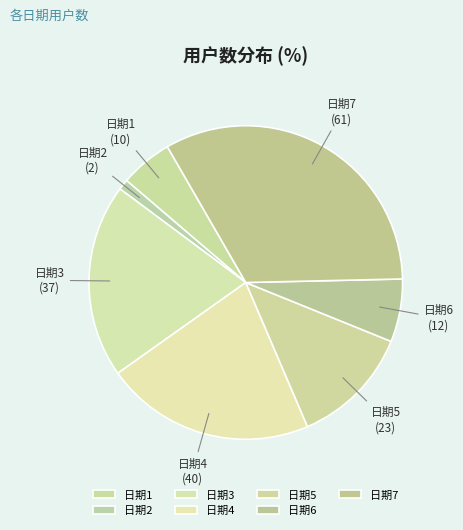

Rank the categories by value from lowest to highest.

日期2, 日期1, 日期6, 日期5, 日期3, 日期4, 日期7